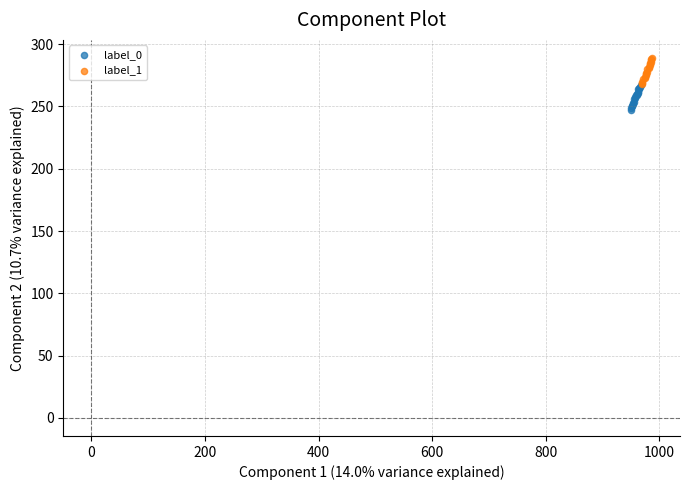

Which series reaches the minimum Y coordinate?

label_0